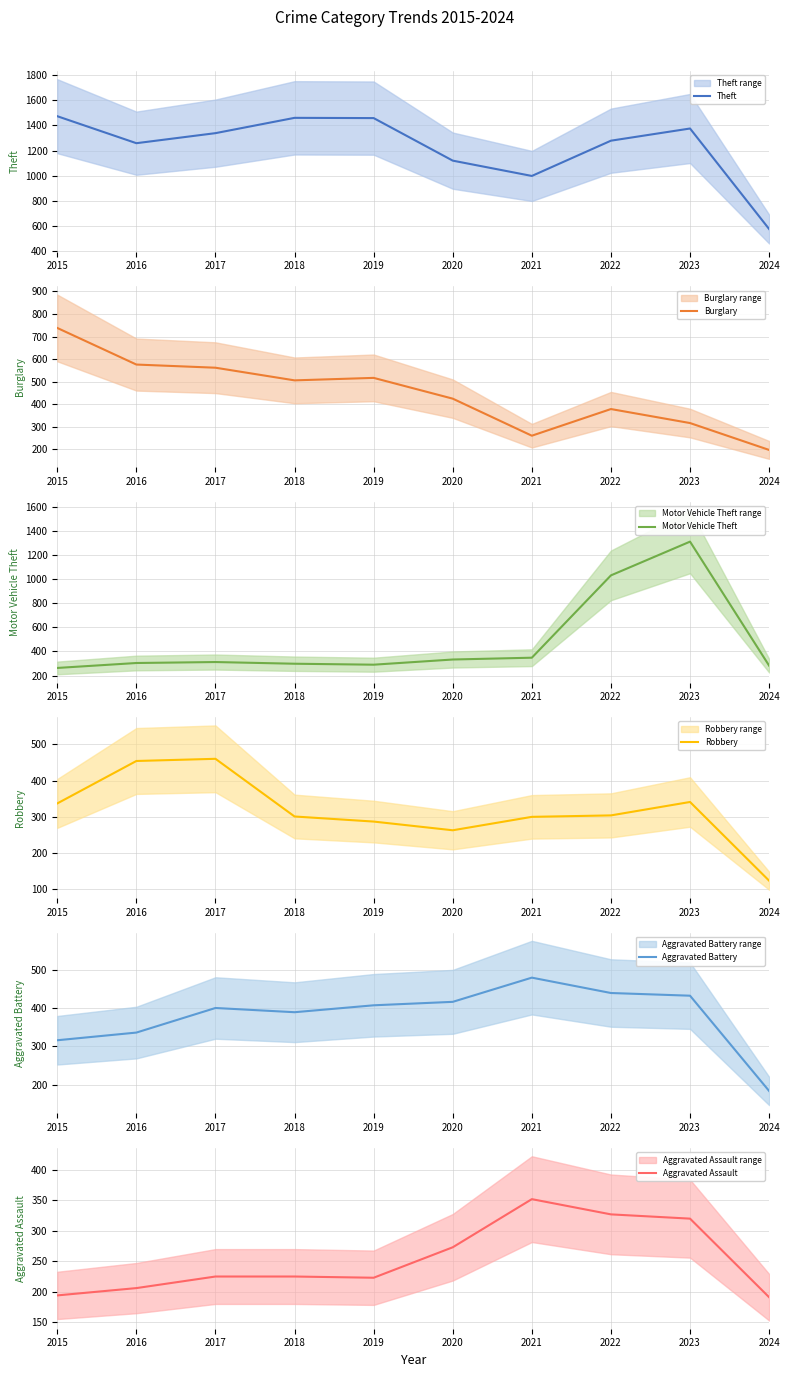

What is the sum of all Robbery values?

3171